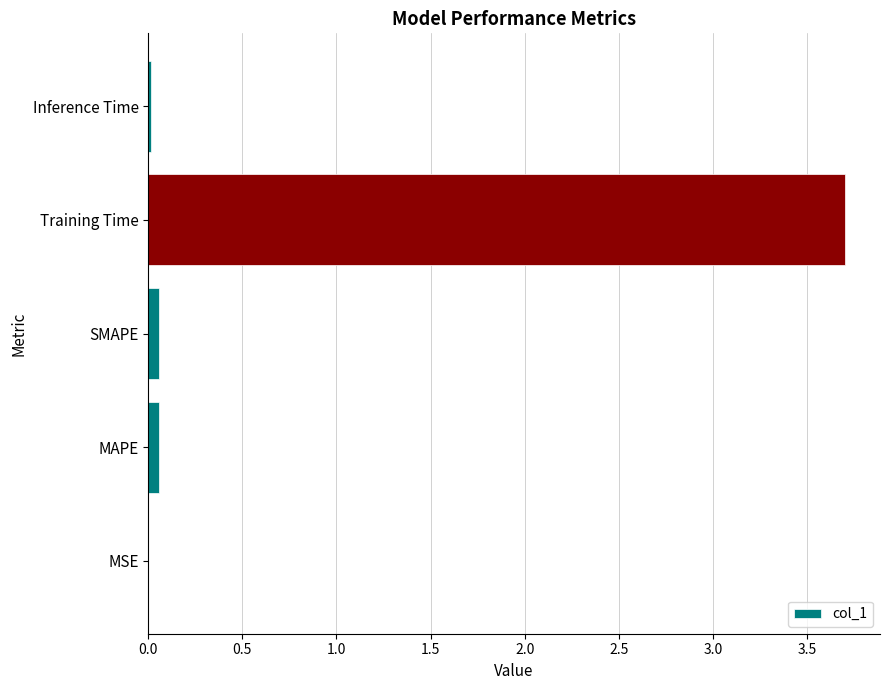

What is the sum of all values?

3.8